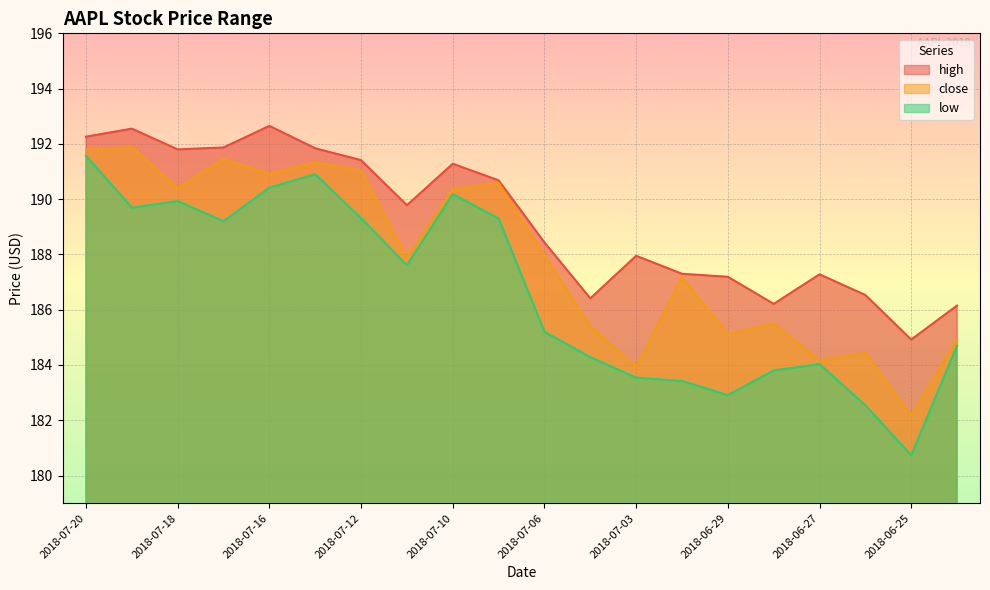

What is the lowest value of the high series?

184.9